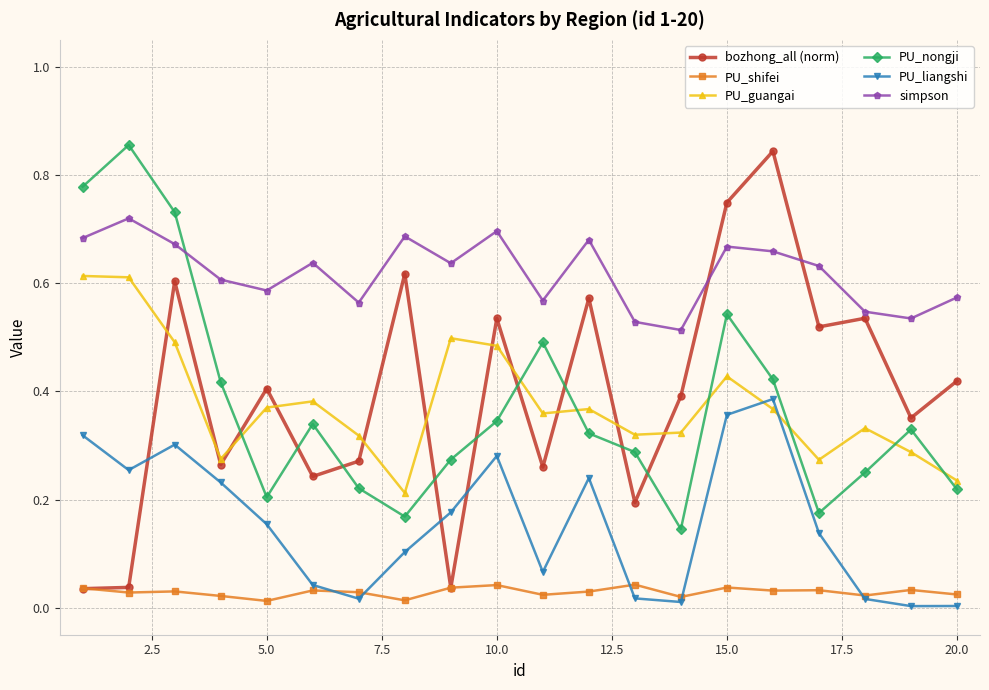

Which series has the largest total across all categories?

simpson